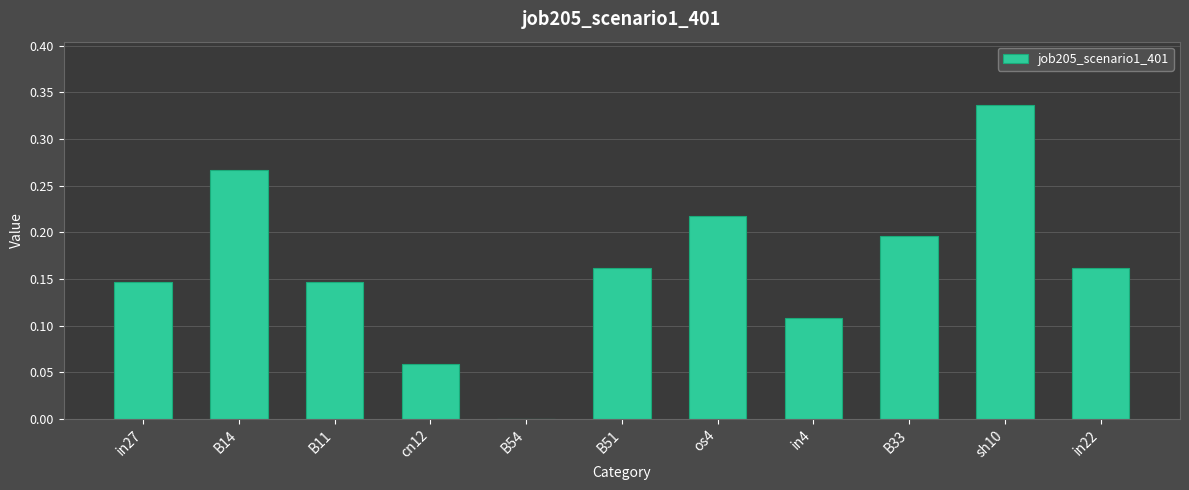

What is the change in value from B51 to sh10?

+0.2